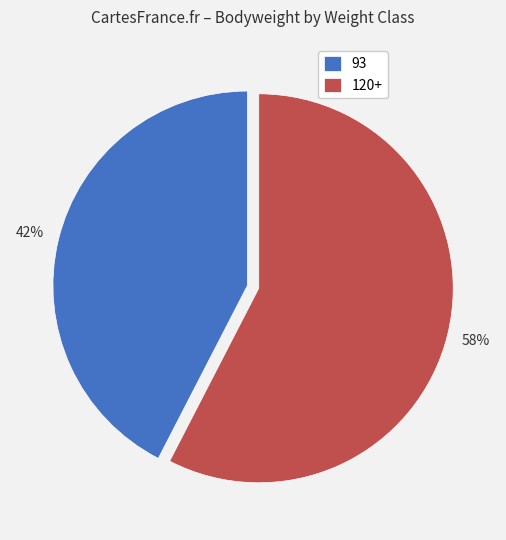

Do 120+ and 93 together represent more than half of the pie?

Yes